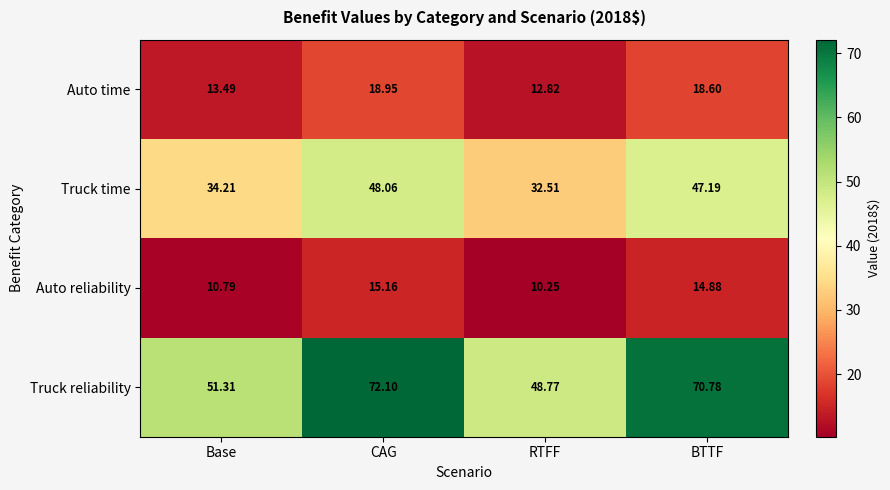

At which label does Truck time first exceed 47?

CAG